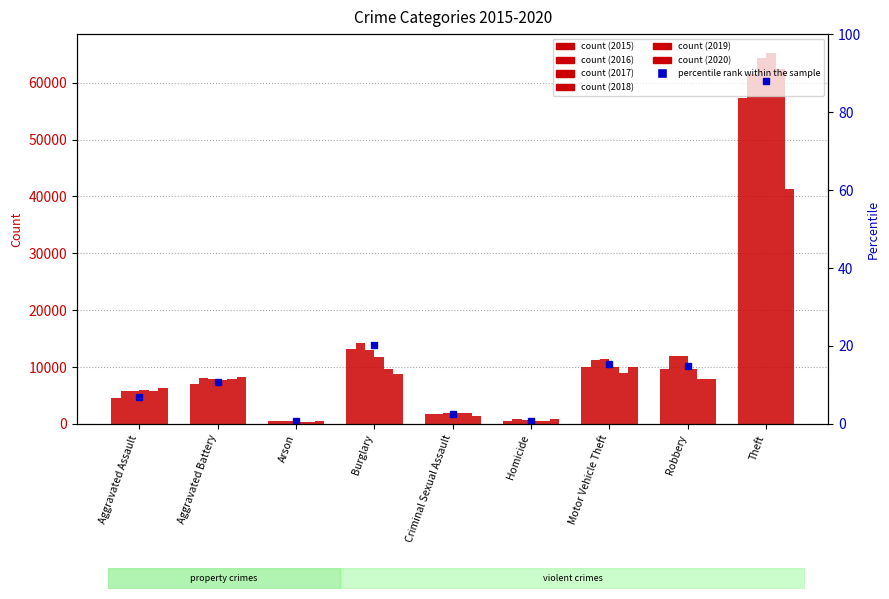

True or false: 2017 has a value of 5793 at Aggravated Assault.

True